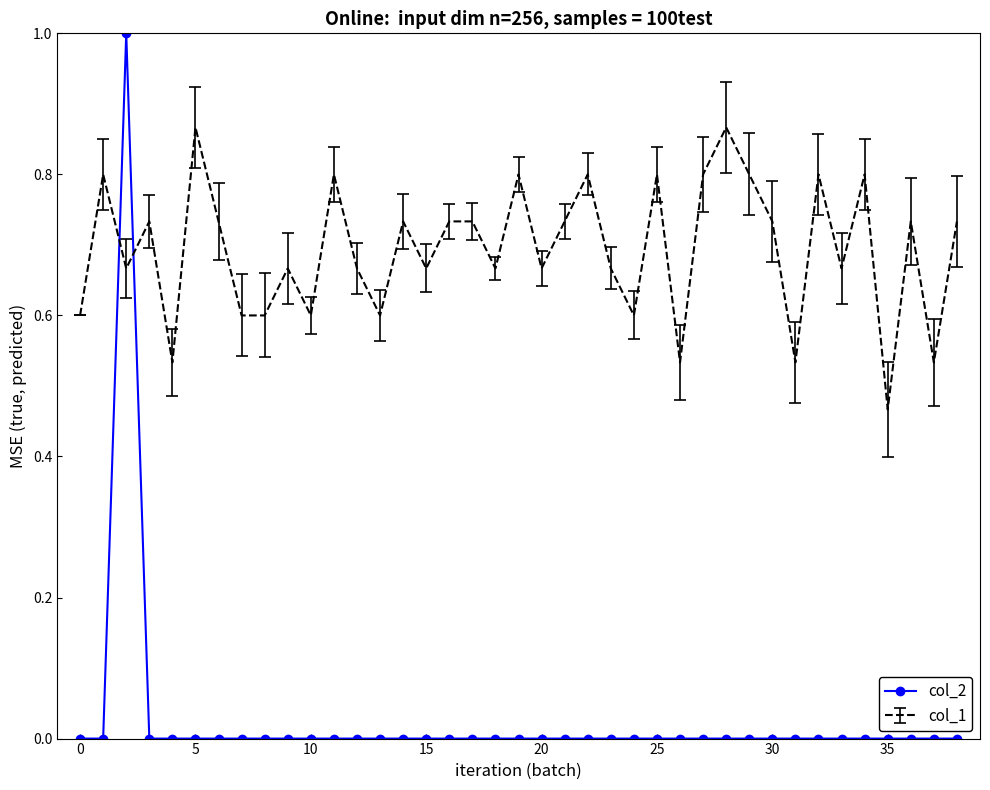

Which series has the widest spread of values?

col_2